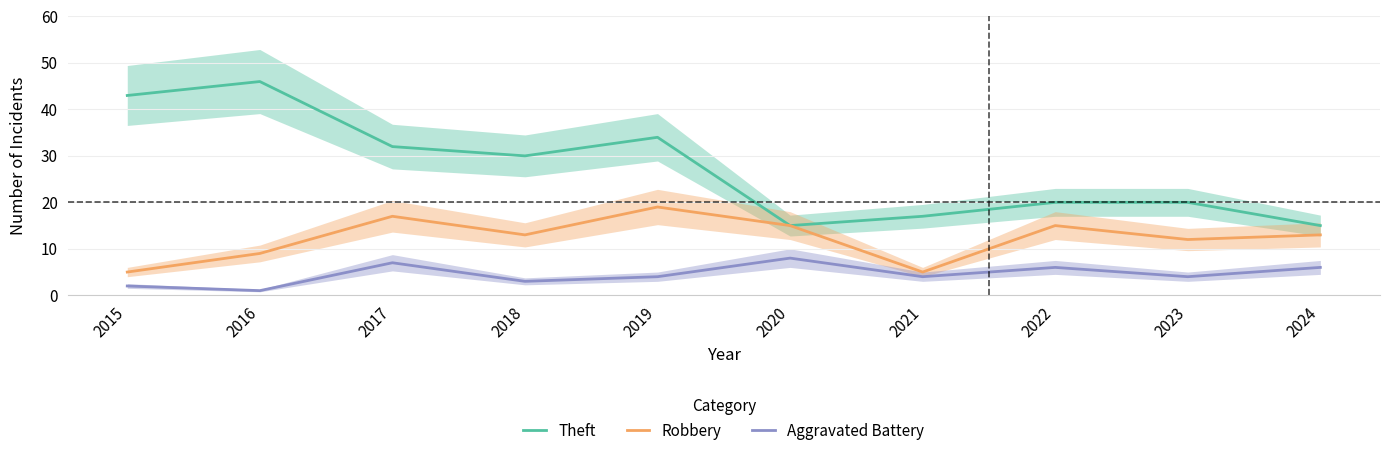

At which category is the sum across all series the highest?

2019